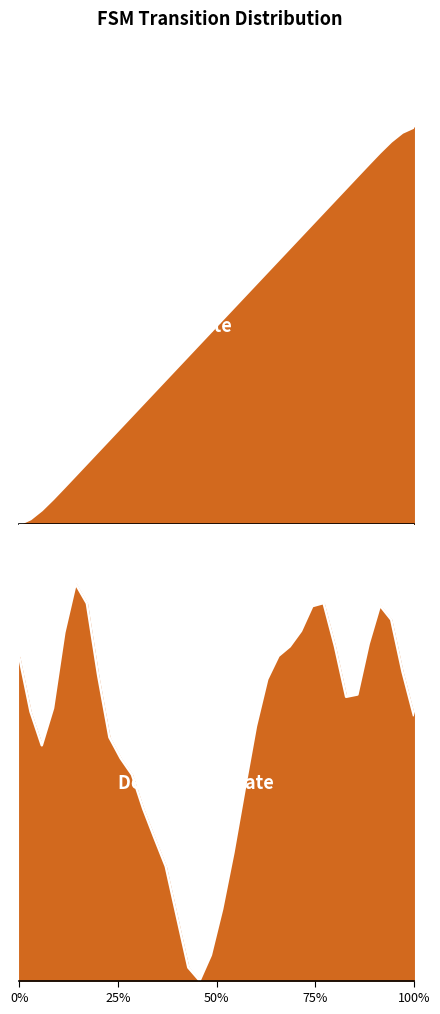

True or false: there are more than 1 points higher than both neighbors.

False